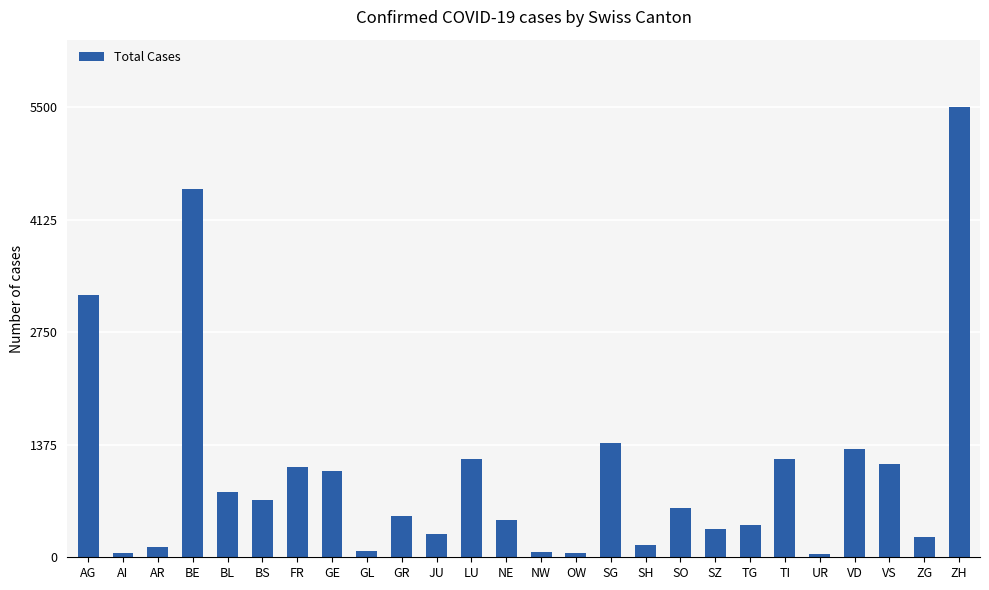

The chart shows a value of 548 at VD. True or false?

False